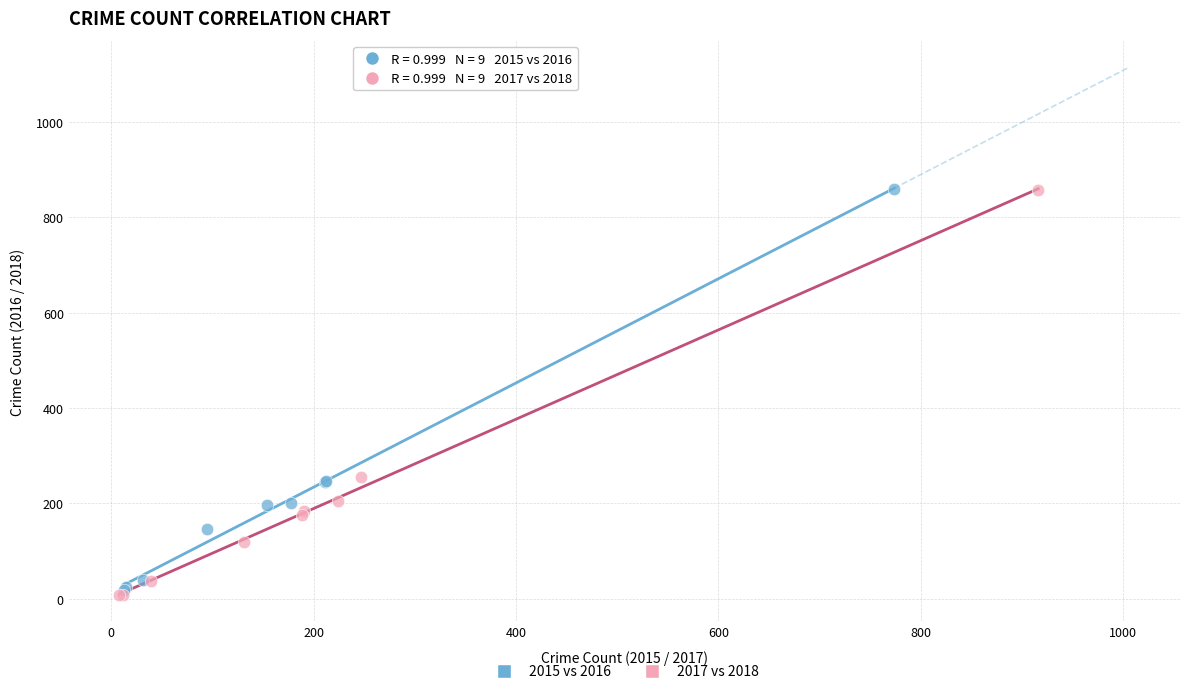

What are all the series names shown in the legend?

2015 vs 2016, 2017 vs 2018